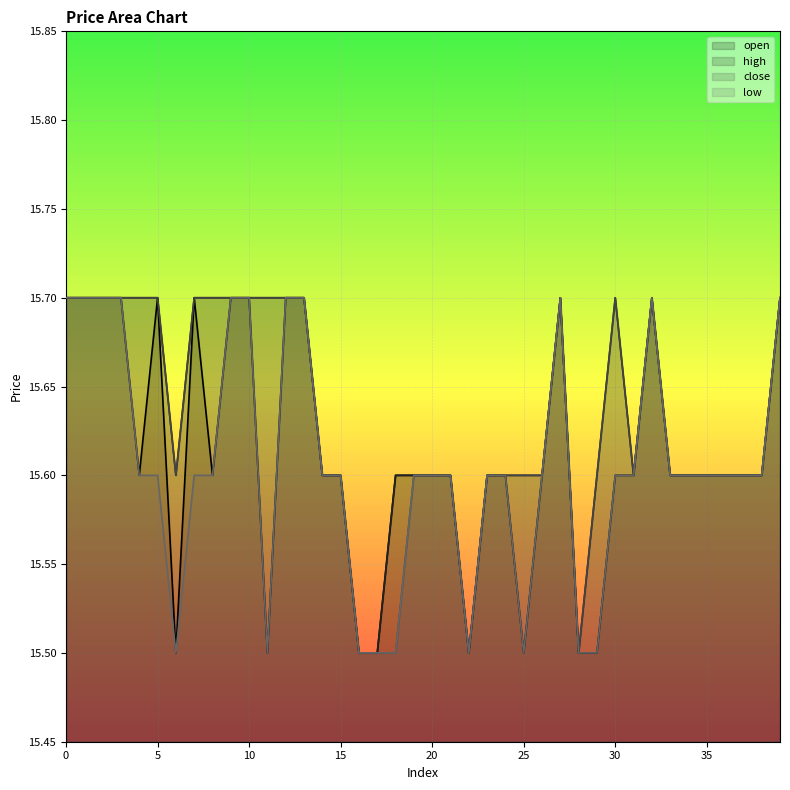

Where is the first local maximum for high?

27